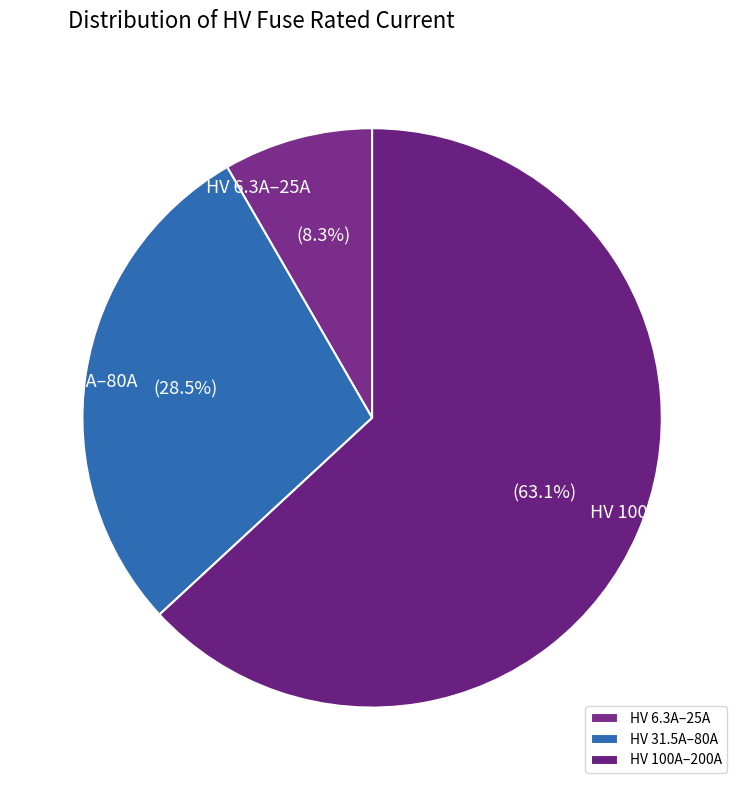

Rank the categories by value from lowest to highest.

HV 6.3A–25A, HV 31.5A–80A, HV 100A–200A